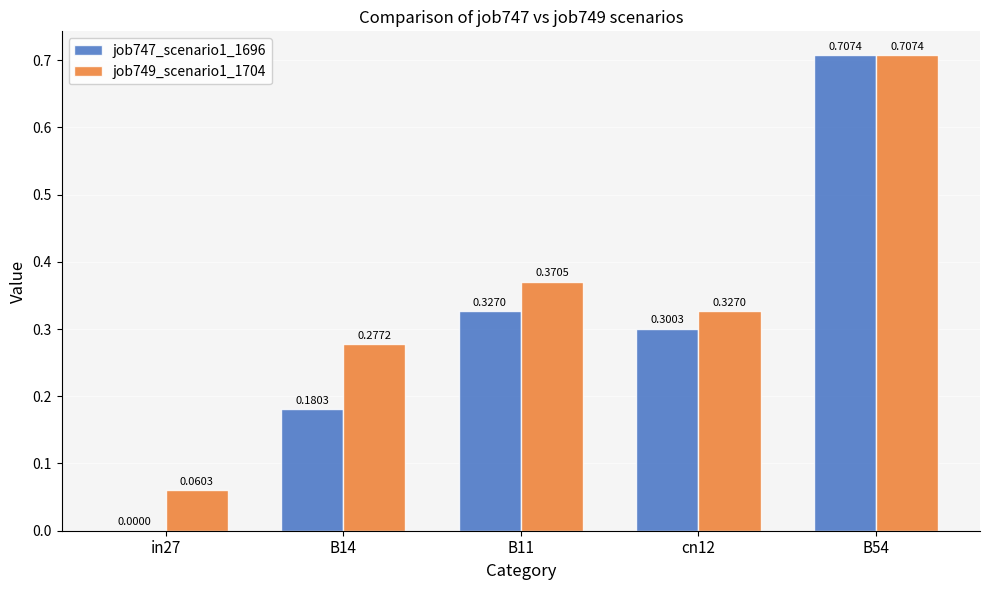

What is the total value across all series at B54?

1.4